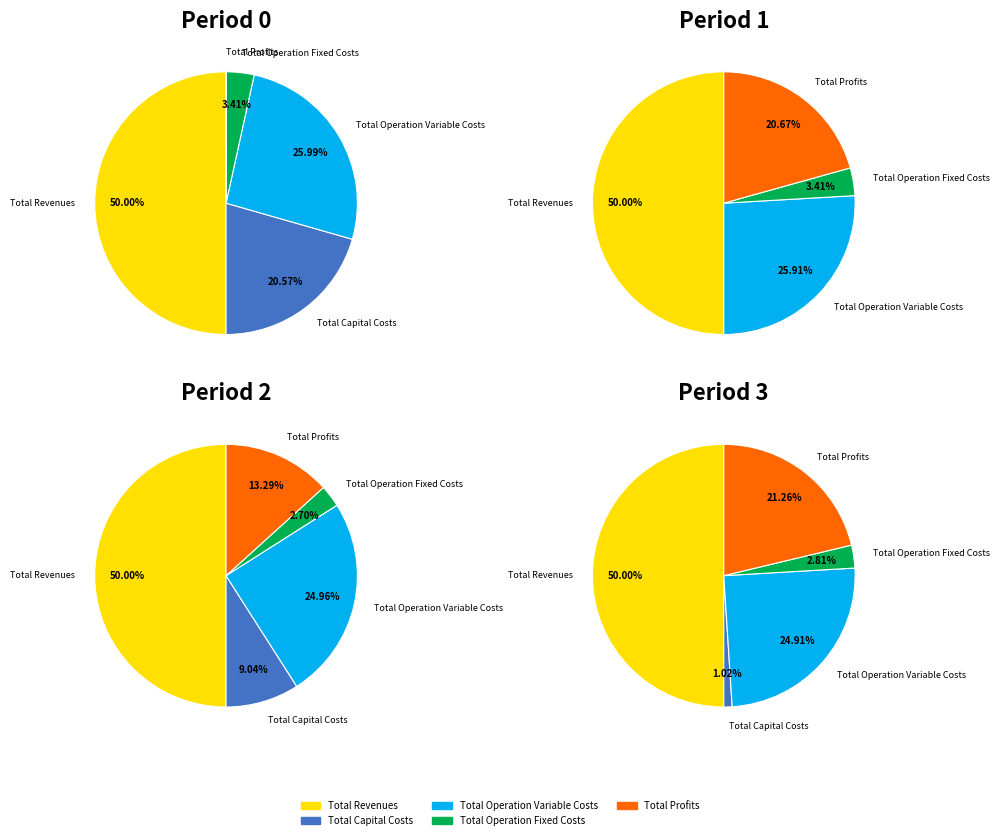

To the nearest percent, what is the average slice percentage?

20%